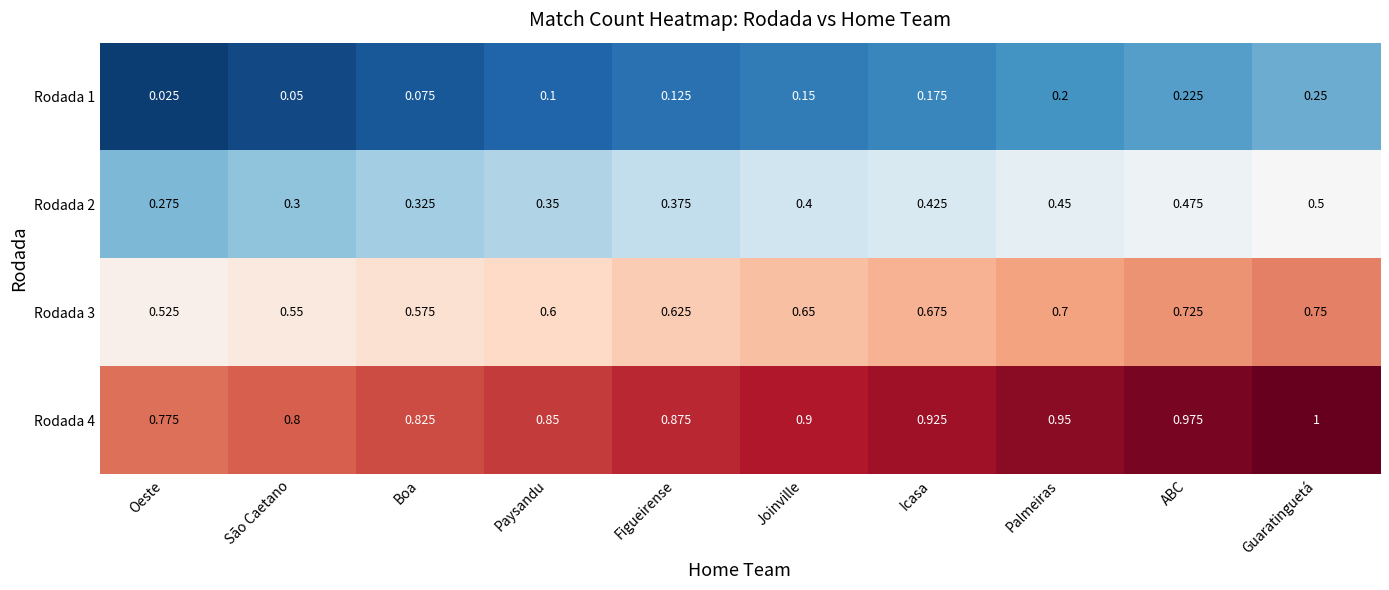

At which label is Rodada 1 closest to 0?

Oeste